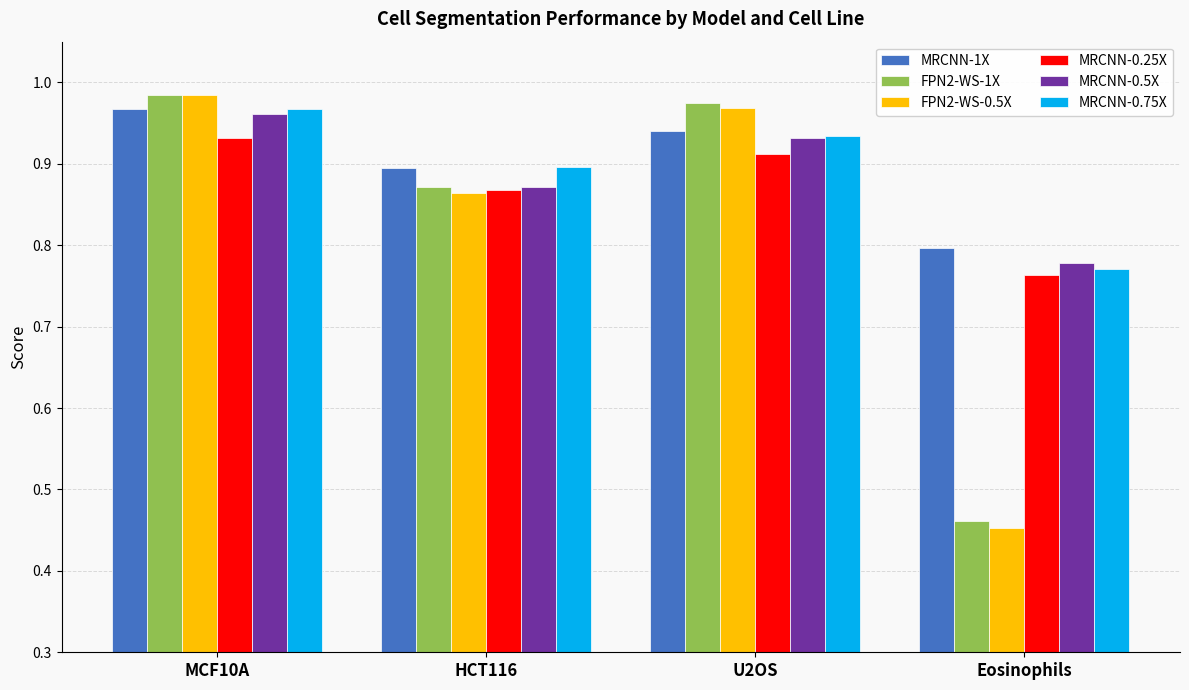

Which series changed the most between MCF10A and U2OS?

MRCNN-0.75X